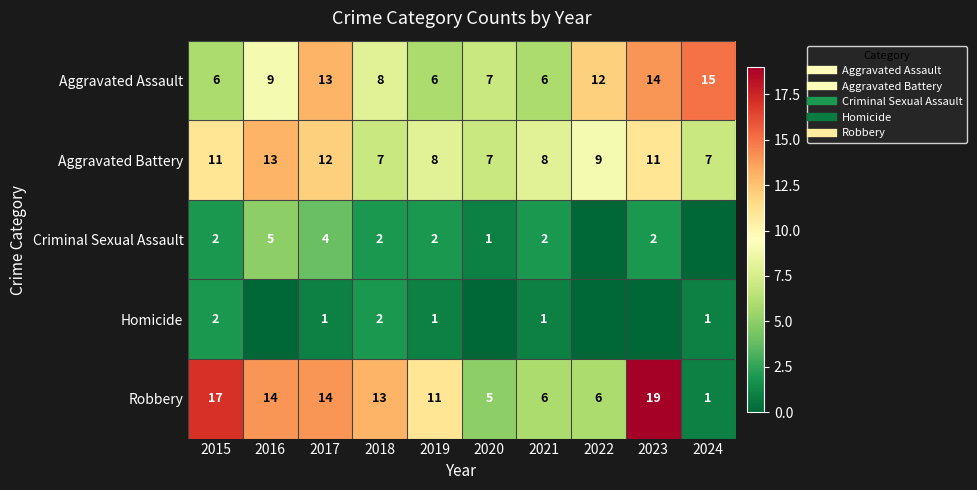

What is the sum of the Homicide values at 2018 and 2016?

2